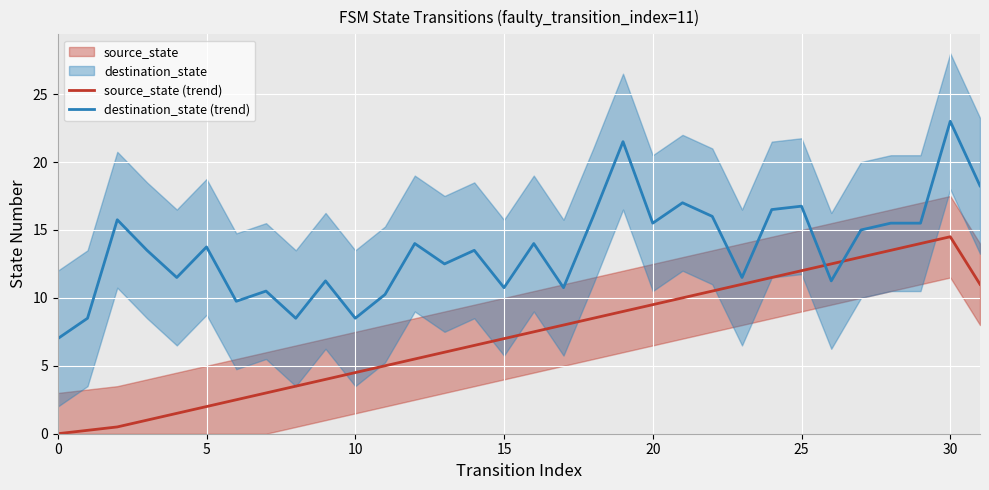

Reading left to right, what are all the values shown in this chart?

source_state (trend): 0.0	0.2	0.5	1.0	1.5	2.0	2.5	3.0	3.5	4.0	4.5	5.0	5.5	6.0	6.5	7.0	7.5	8.0	8.5	9.0	9.5	10.0	10.5	11.0	11.5	12.0	12.5	13.0	13.5	14.0	14.5	11.0
destination_state (trend): 7.0	8.5	15.8	13.5	11.5	13.8	9.8	10.5	8.5	11.2	8.5	10.2	14.0	12.5	13.5	10.8	14.0	10.8	16.0	21.5	15.5	17.0	16.0	11.5	16.5	16.8	11.2	15.0	15.5	15.5	23.0	18.2